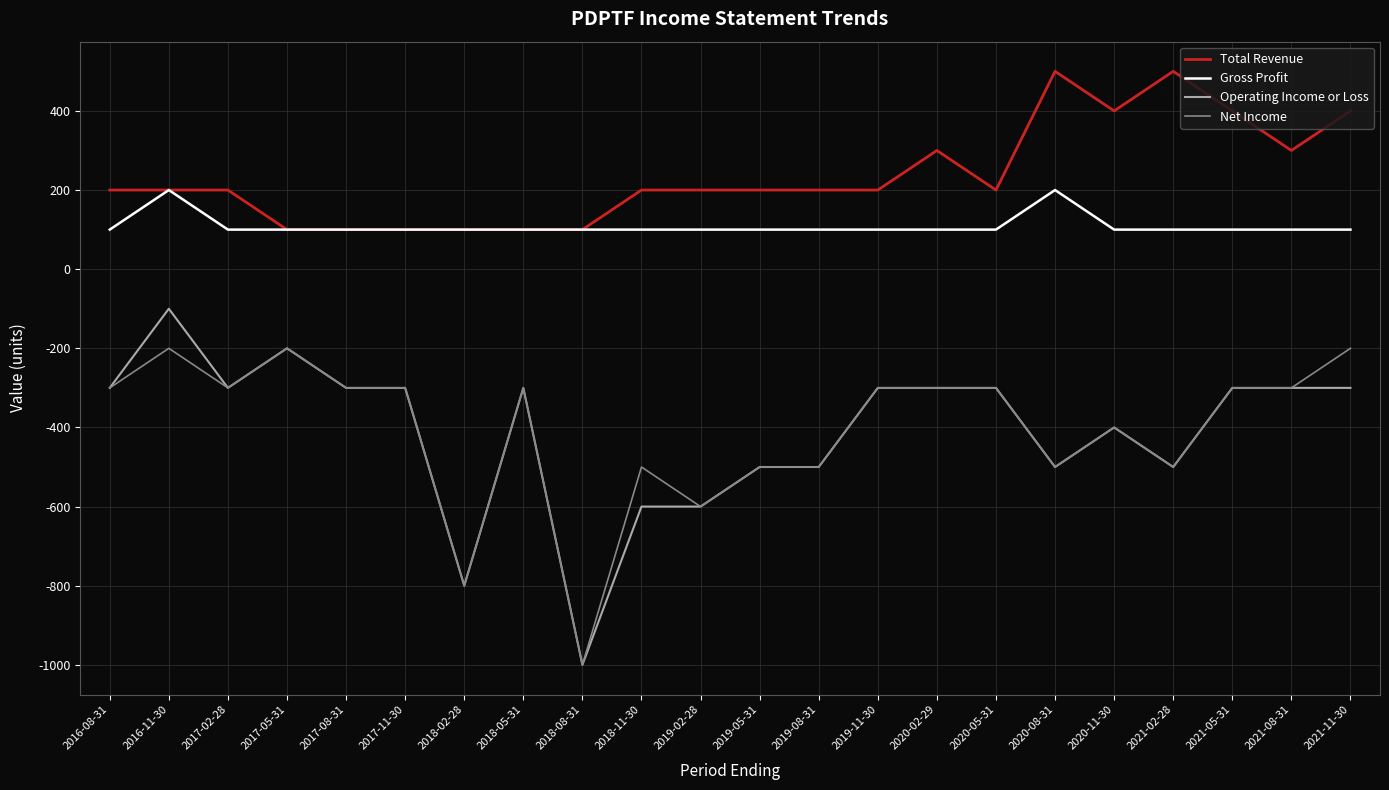

True or false: Gross Profit and Operating Income or Loss cross at least once.

False